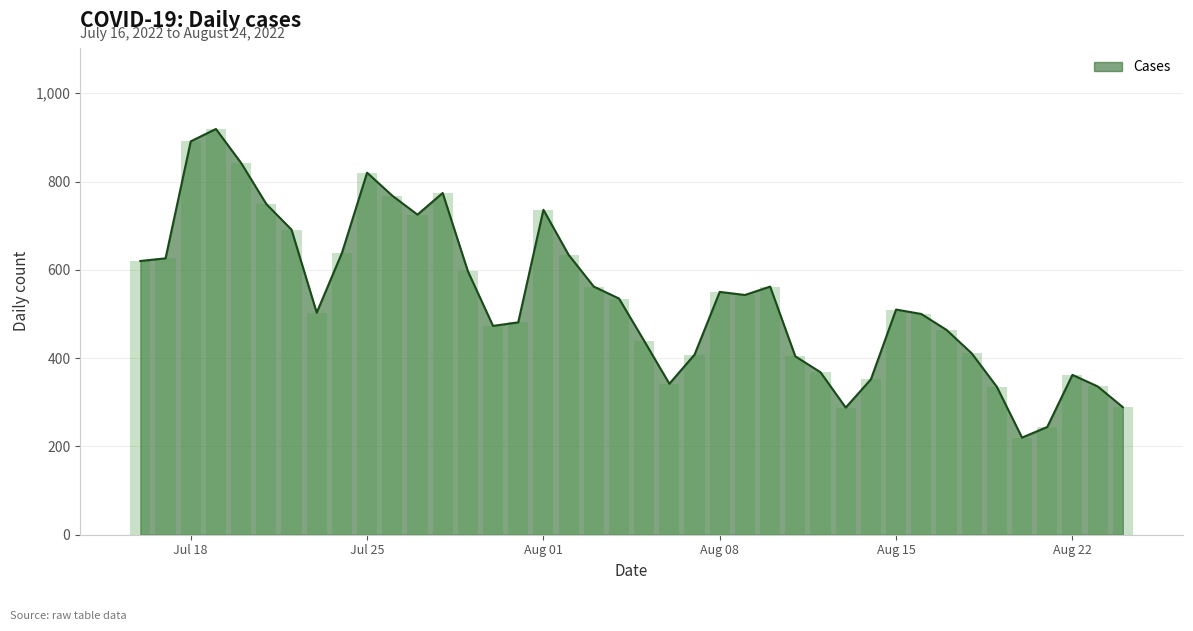

What is the lowest value of the Cases series?

220